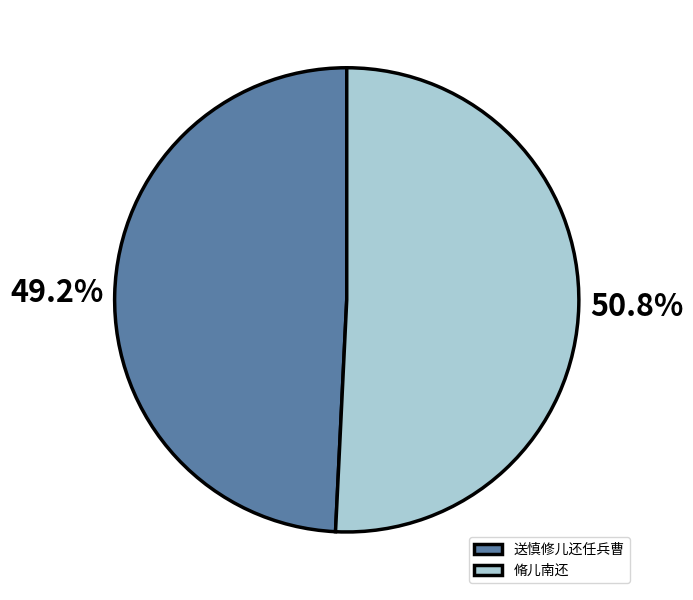

What is the total percentage of 脩儿南还 and 送慎修儿还任兵曹?

100.0%